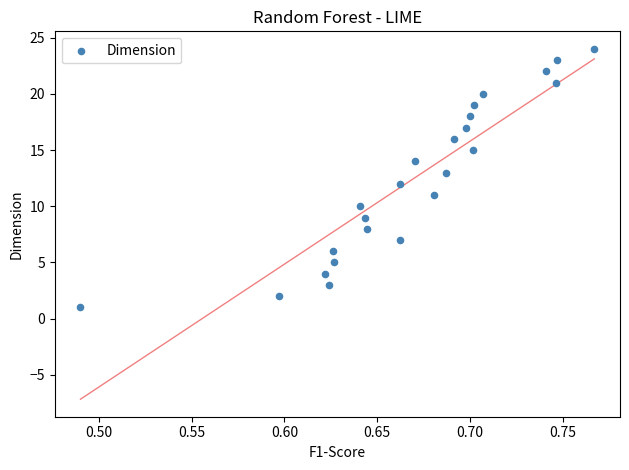

What is the range of Y values (max minus min)?

23